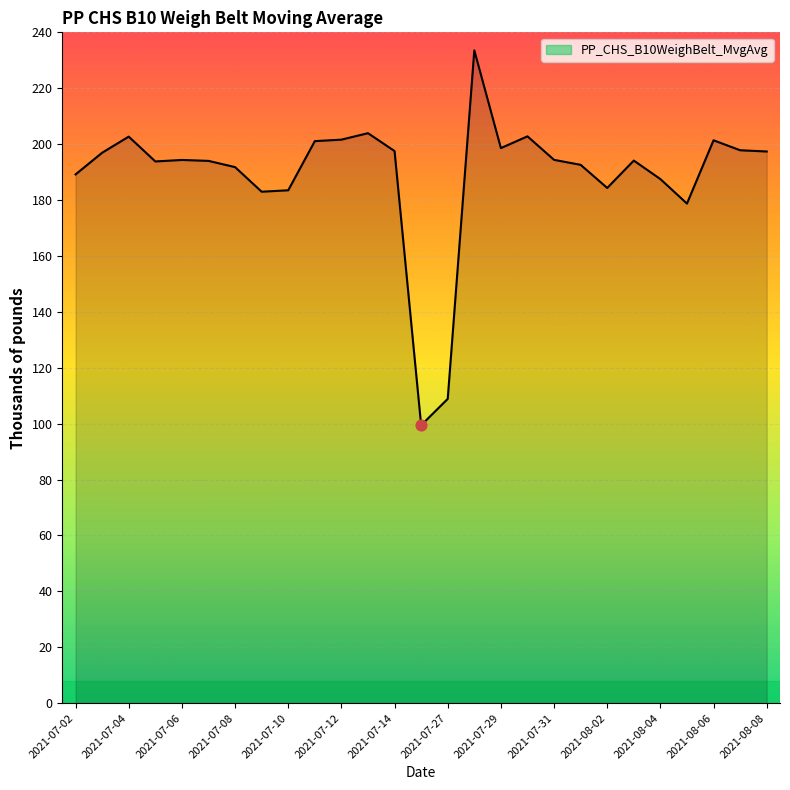

What is the minimum value shown in the chart?

99.4